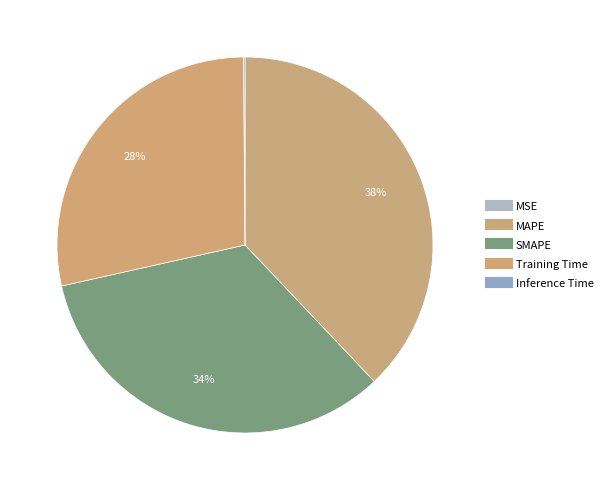

To the nearest percent, what is the difference between the largest and smallest slice percentages?

38%